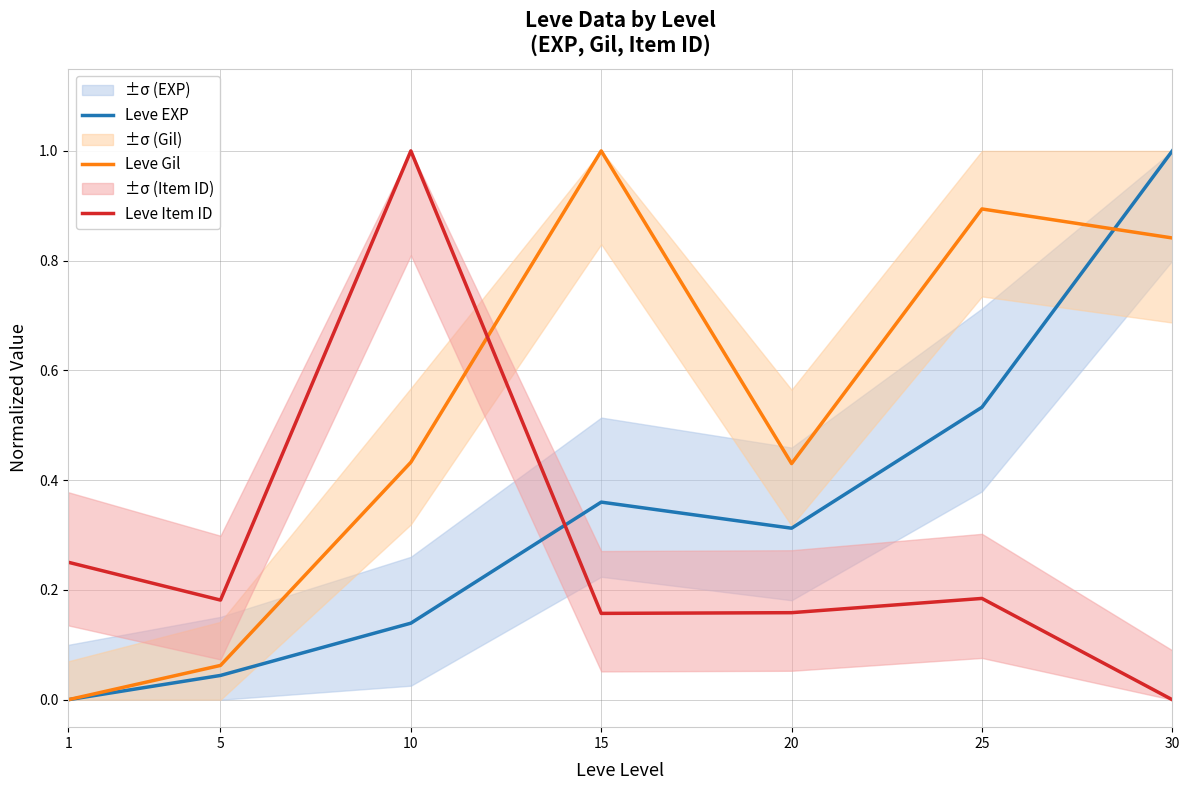

What is the value of the Leve Item ID point at the 1st from the left?

0.3